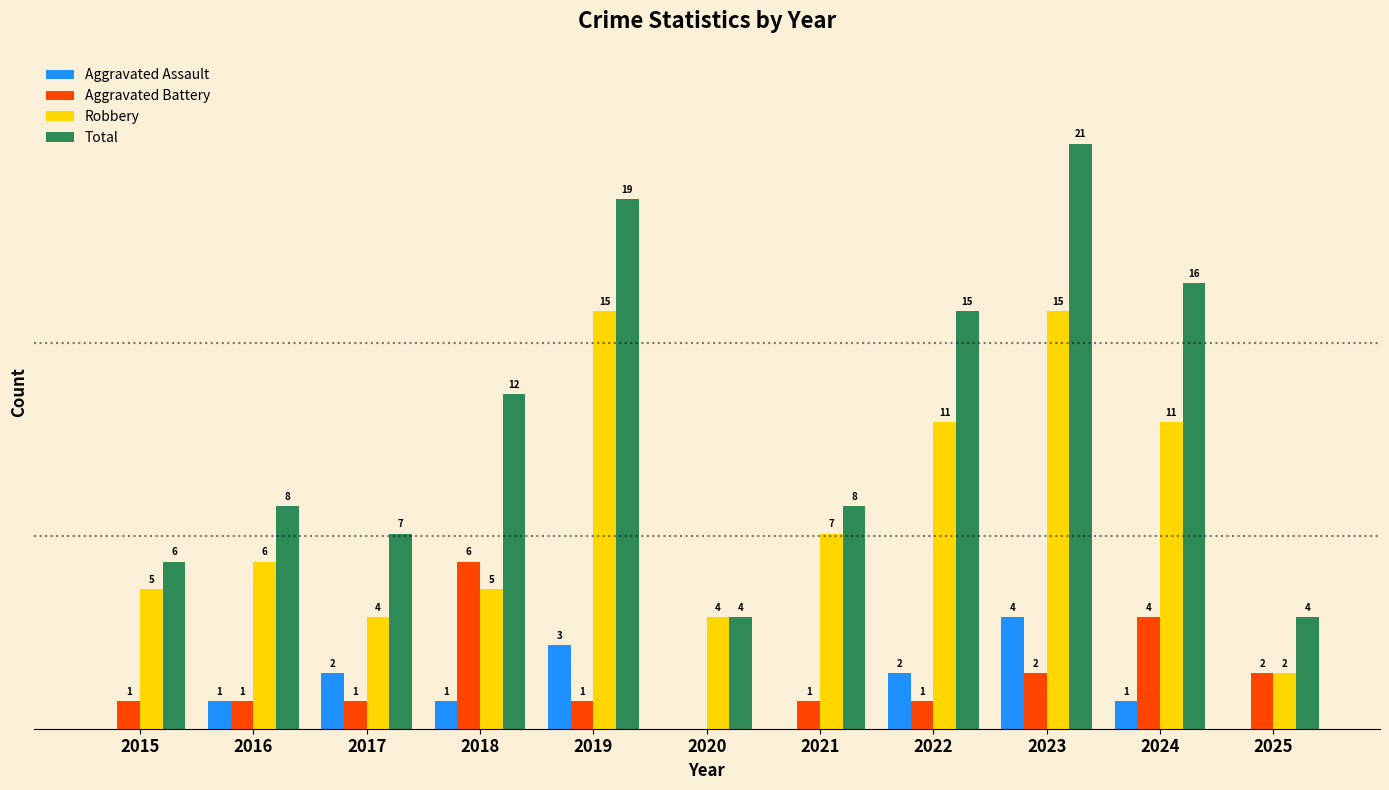

Is the value of Aggravated Assault at 2016 greater than the value of Total at 2020?

No